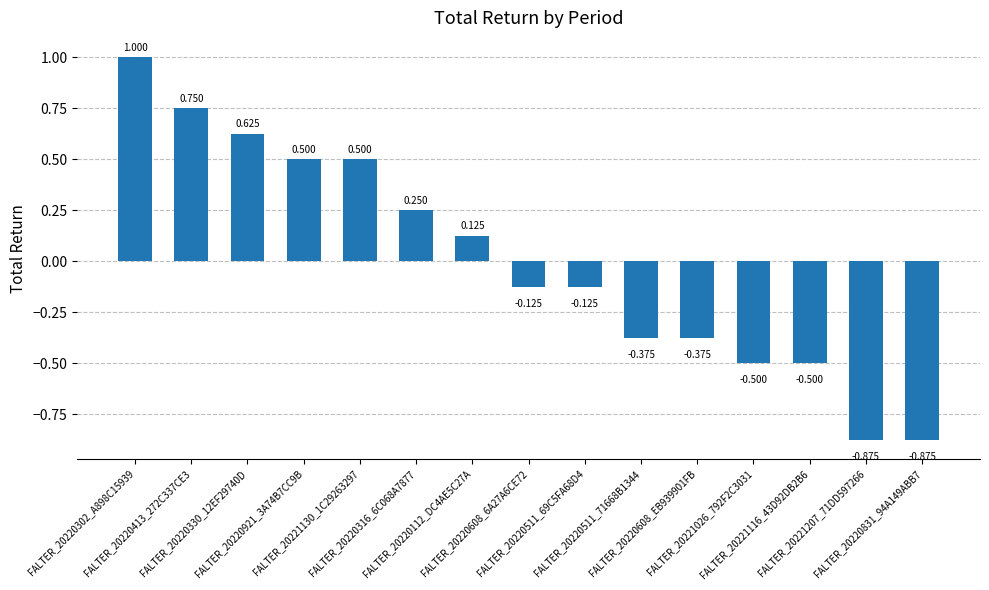

How many bars are there in total?

15